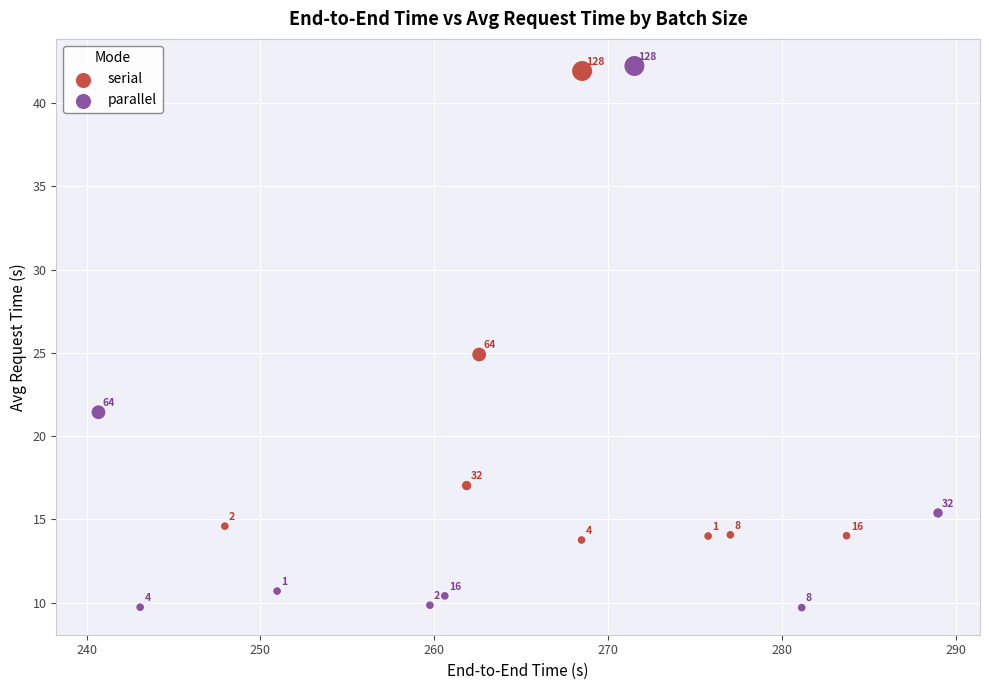

Which series contains the highest Y value?

parallel